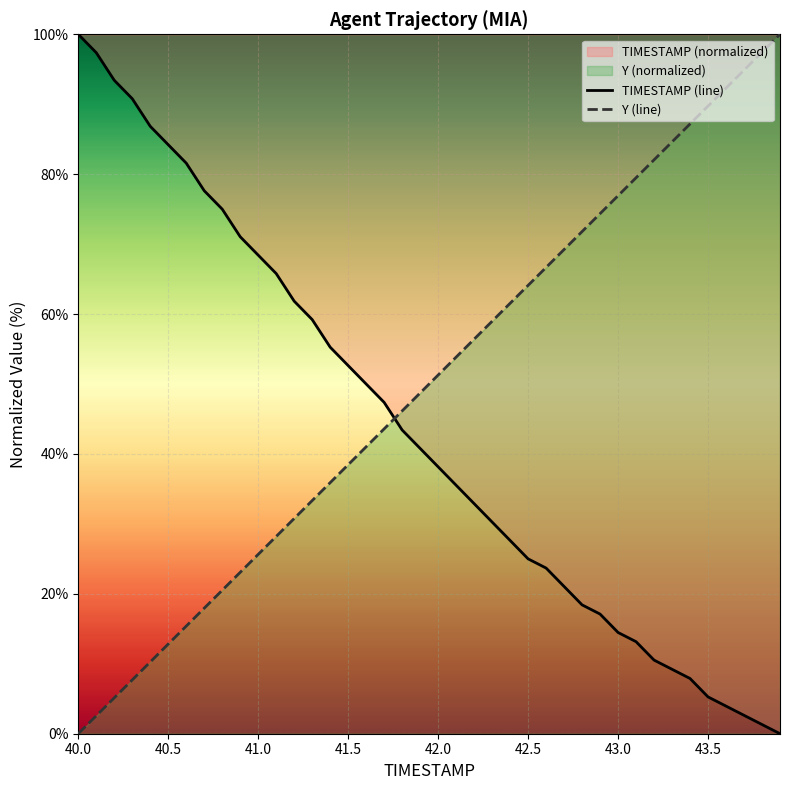

Is it true that TIMESTAMP (line) equals 68.4 at 41.0?

True